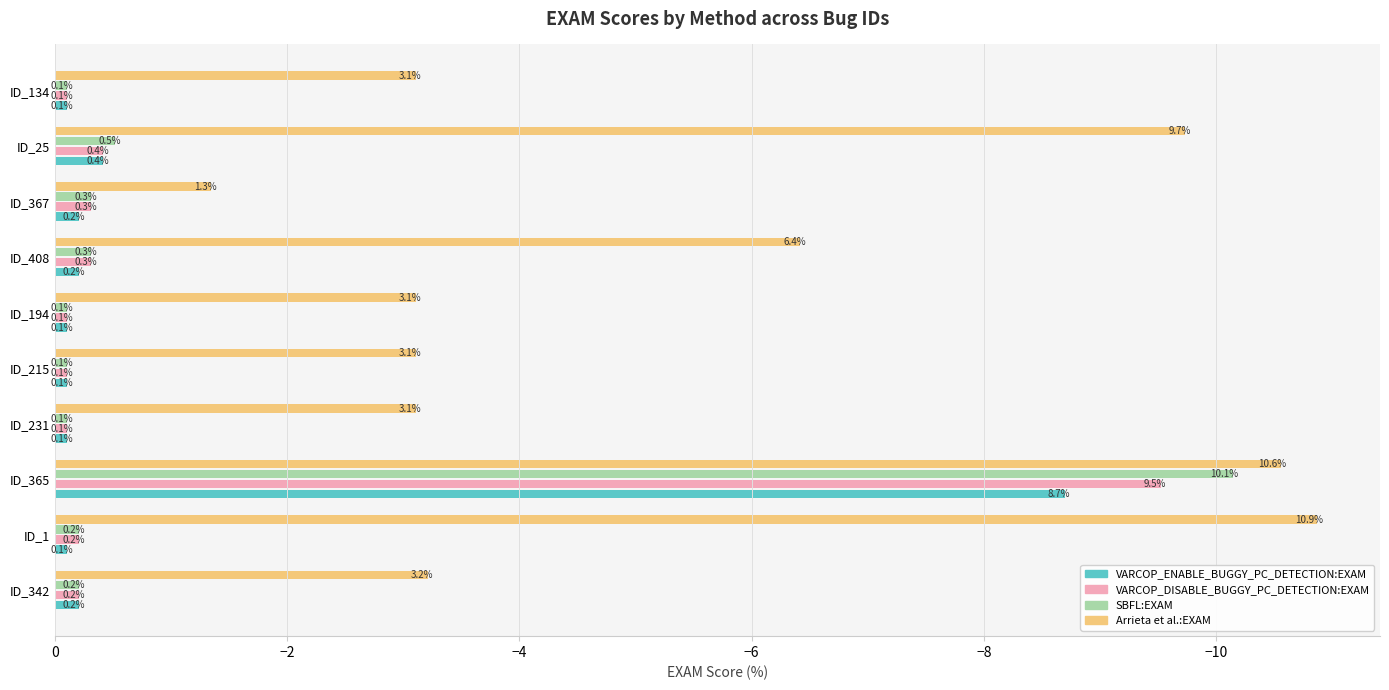

What is the value of the SBFL:EXAM bar at the 7th from the left?

-0.3